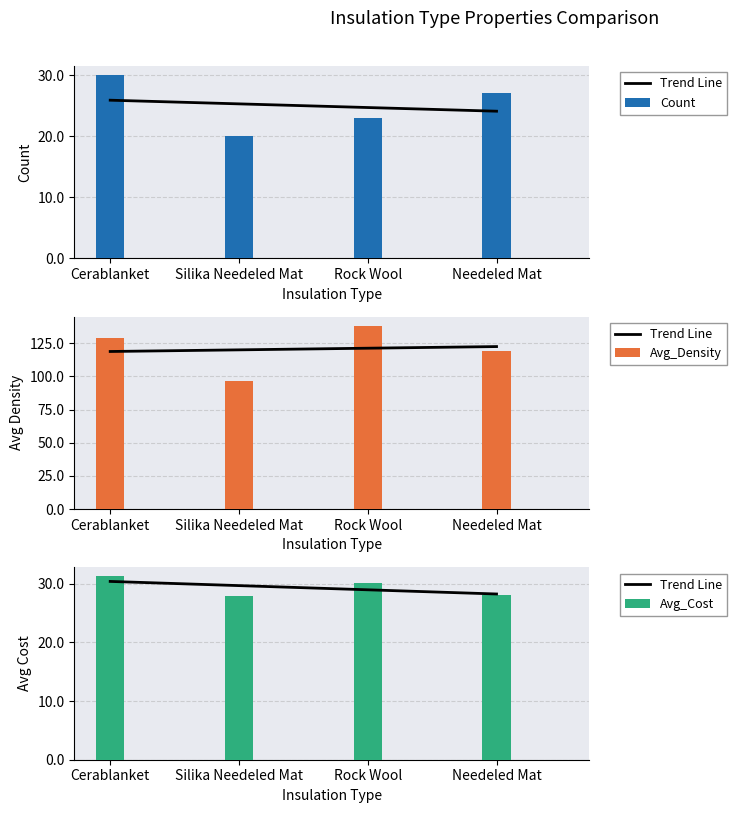

What are all the series names shown in the legend?

Trend Line, Count, Avg_Density, Avg_Cost